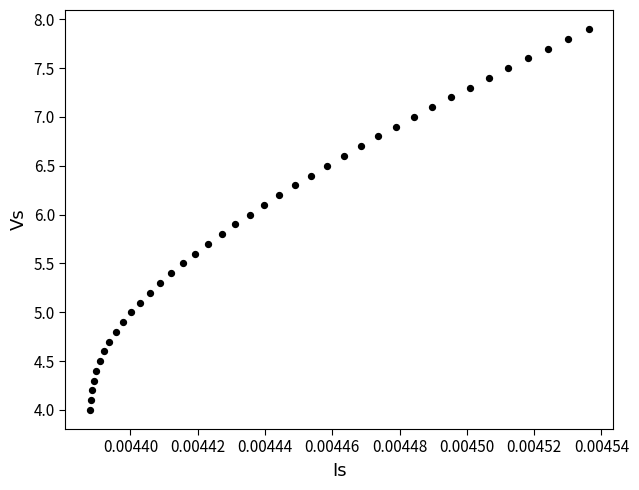

What is the range of Y values (max minus min)?

3.9